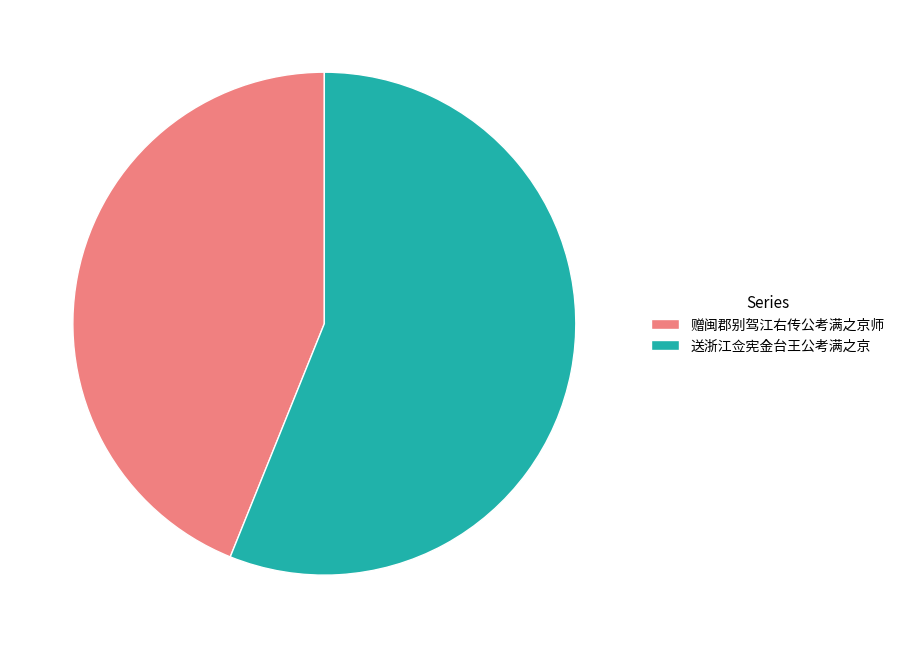

True or false: 送浙江佥宪金台王公考满之京 accounts for 56% of the total.

True